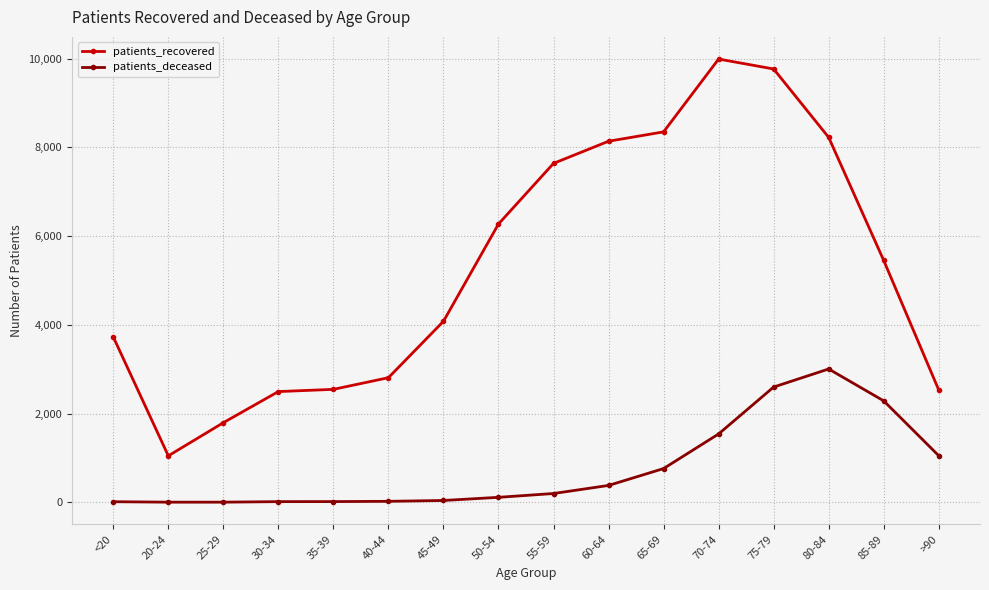

What is the label of the 2nd point from the right?

85-89